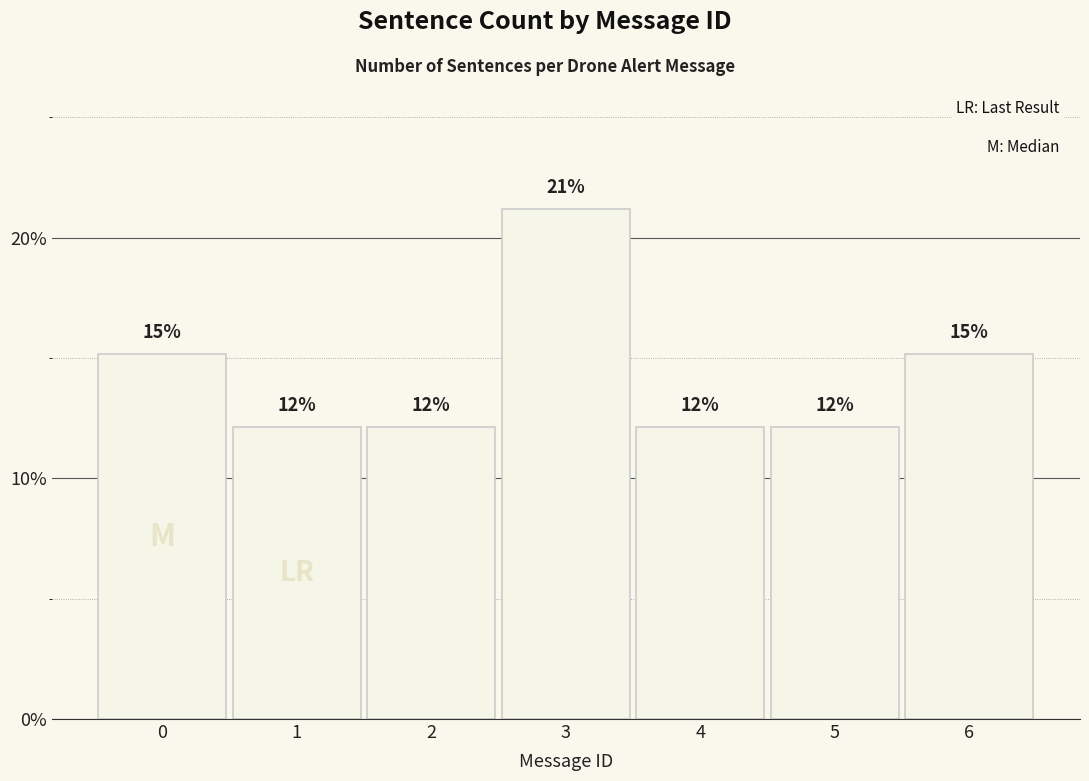

True or false: the data shows 0.2 at 6.

True